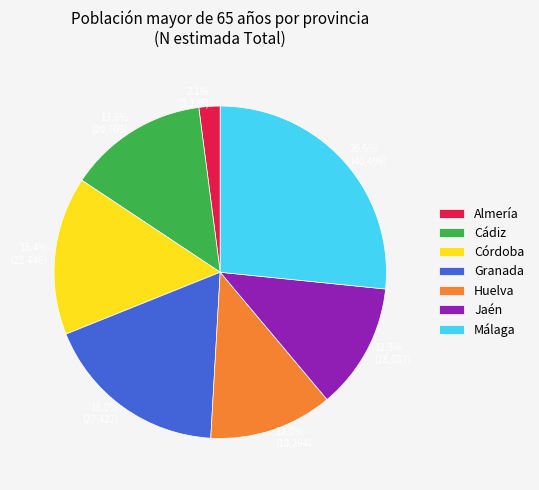

To the nearest percent, what percentage of the pie is Almería?

2%